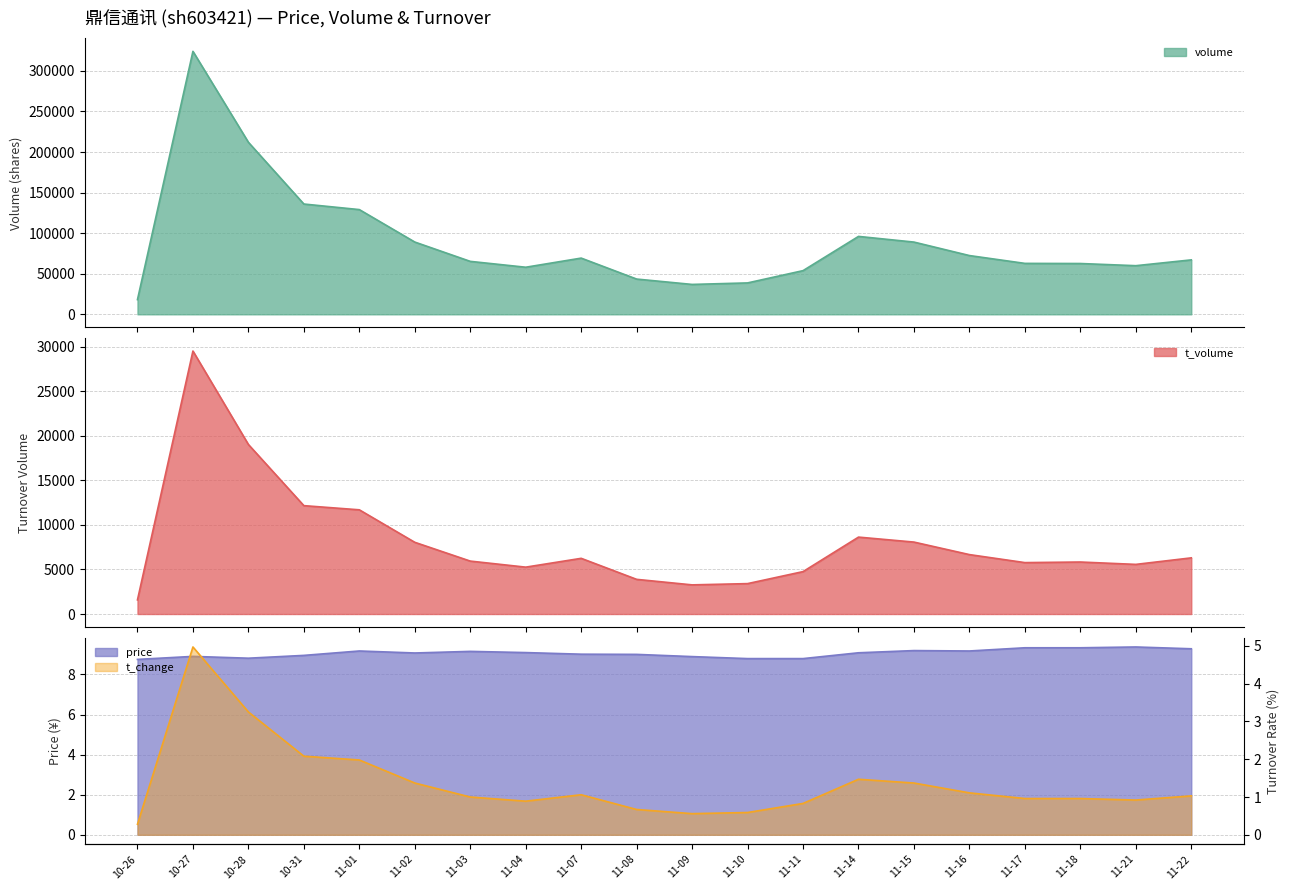

What is the minimum value for volume?

18131